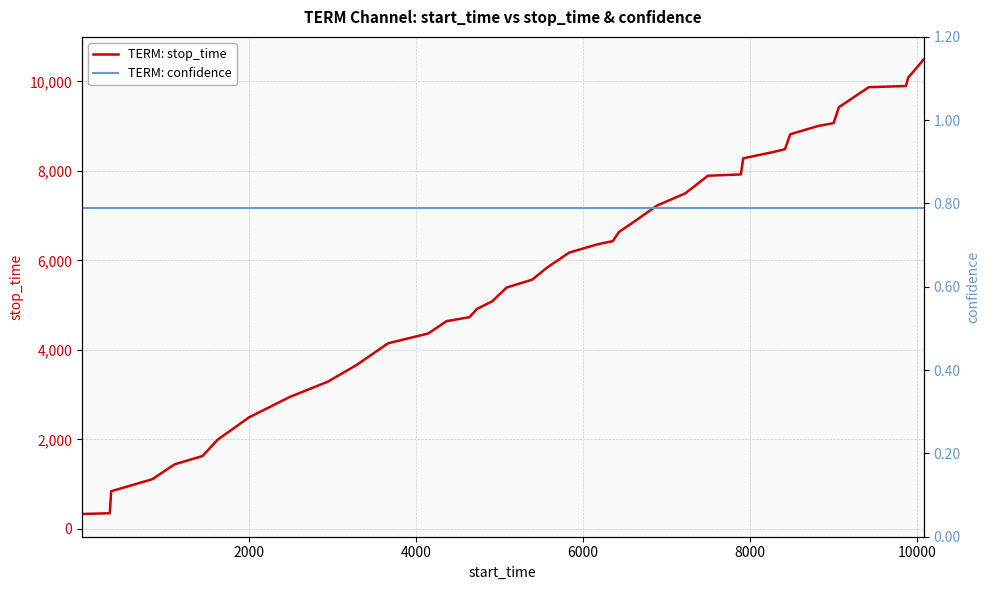

What is the maximum value for TERM: stop_time?

10486